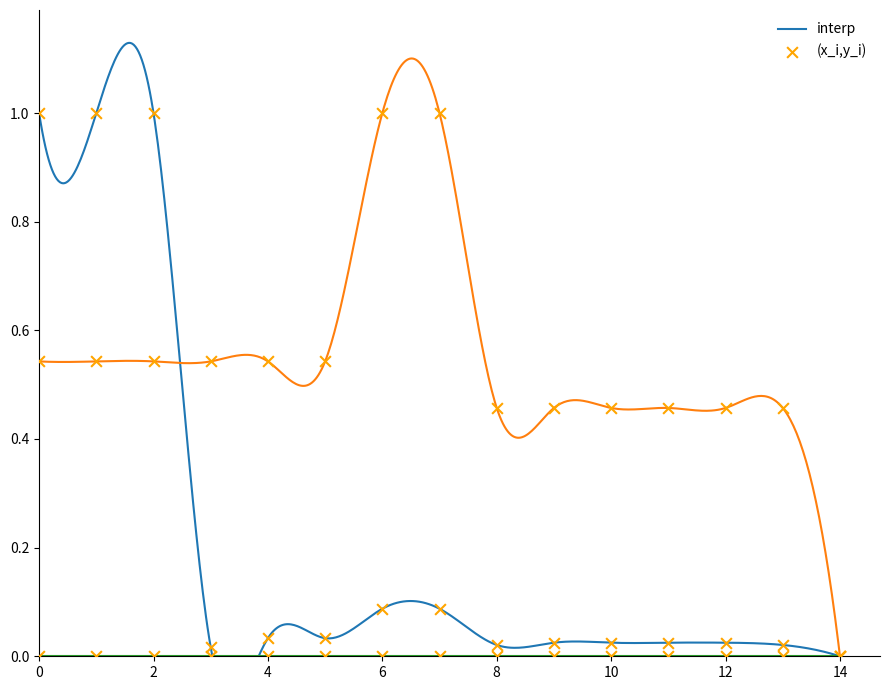

At how many categories does at least one series exceed 0?

14